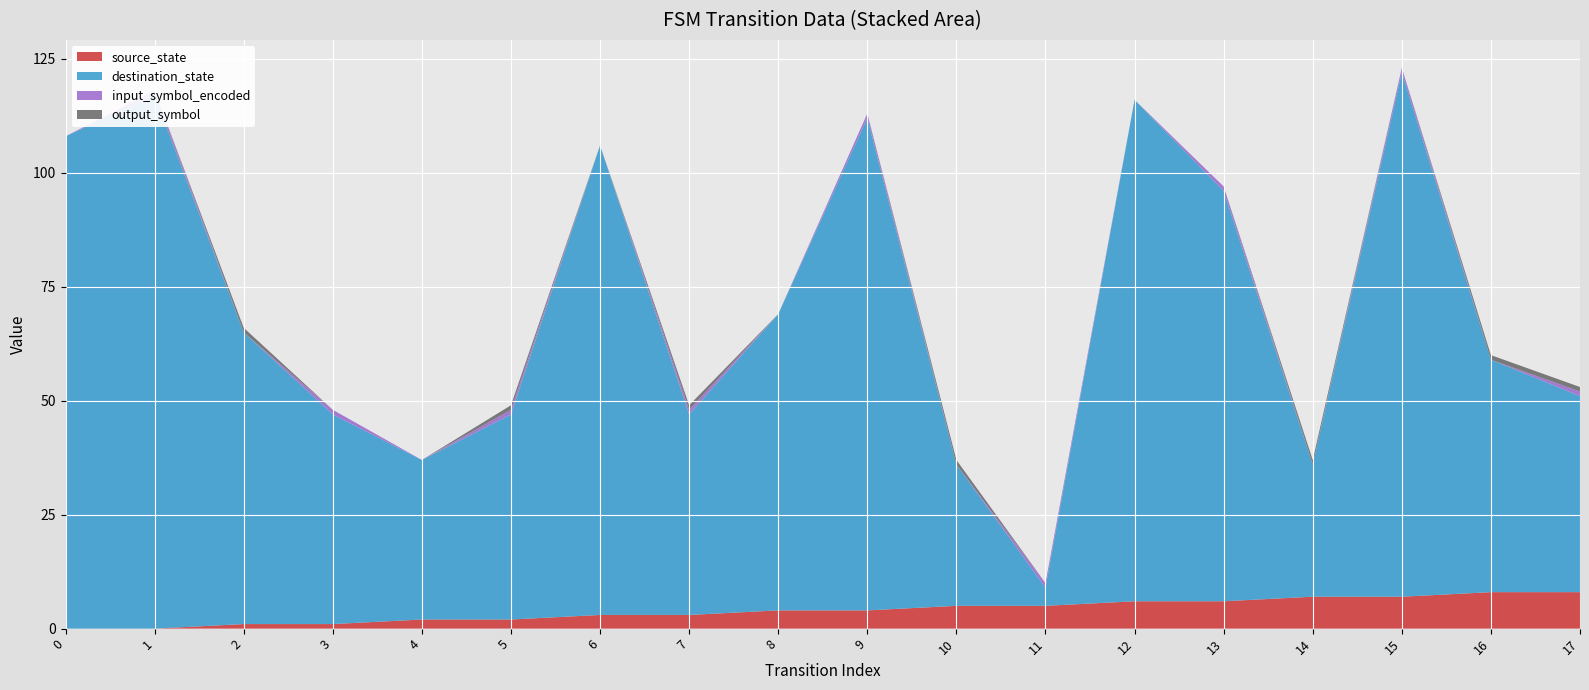

Reading left to right, extract all data points from this chart.

source_state: 0=0	1=0	2=1	3=1	4=2	5=2	6=3	7=3	8=4	9=4	10=5	11=5	12=6	13=6	14=7	15=7	16=8	17=8
destination_state: 0=108	1=117	2=64	3=46	4=35	5=45	6=103	7=44	8=65	9=108	10=31	11=4	12=110	13=90	14=29	15=115	16=51	17=43
input_symbol_encoded: 0=0	1=1	2=0	3=1	4=0	5=1	6=0	7=1	8=0	9=1	10=0	11=1	12=0	13=1	14=0	15=1	16=0	17=1
output_symbol: 0=0	1=0	2=1	3=0	4=0	5=1	6=0	7=1	8=0	9=0	10=1	11=0	12=0	13=0	14=1	15=0	16=1	17=1